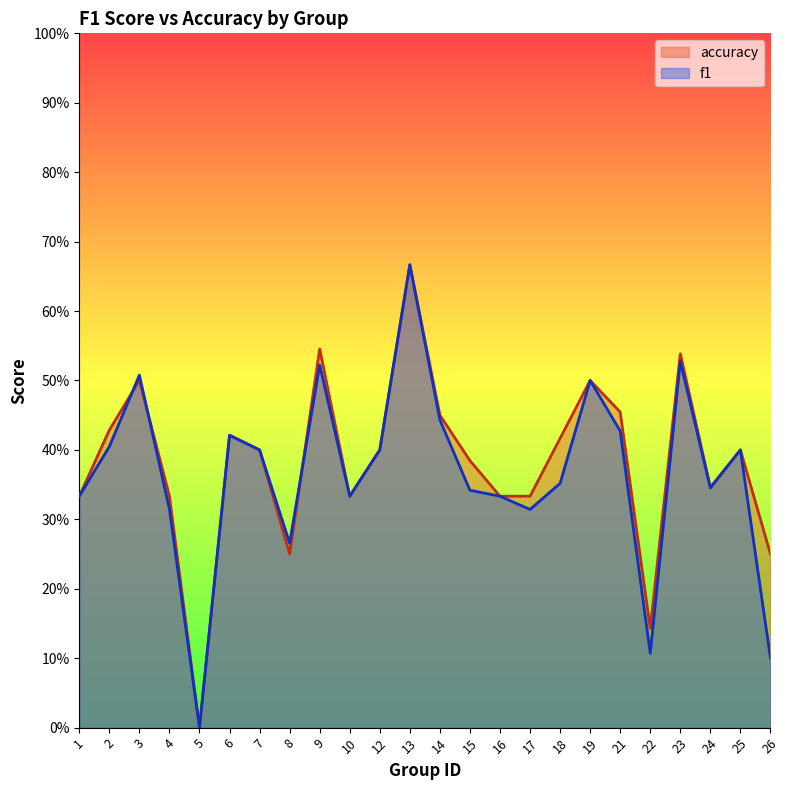

The value of f1 at 18 is 0.4. True or false?

True